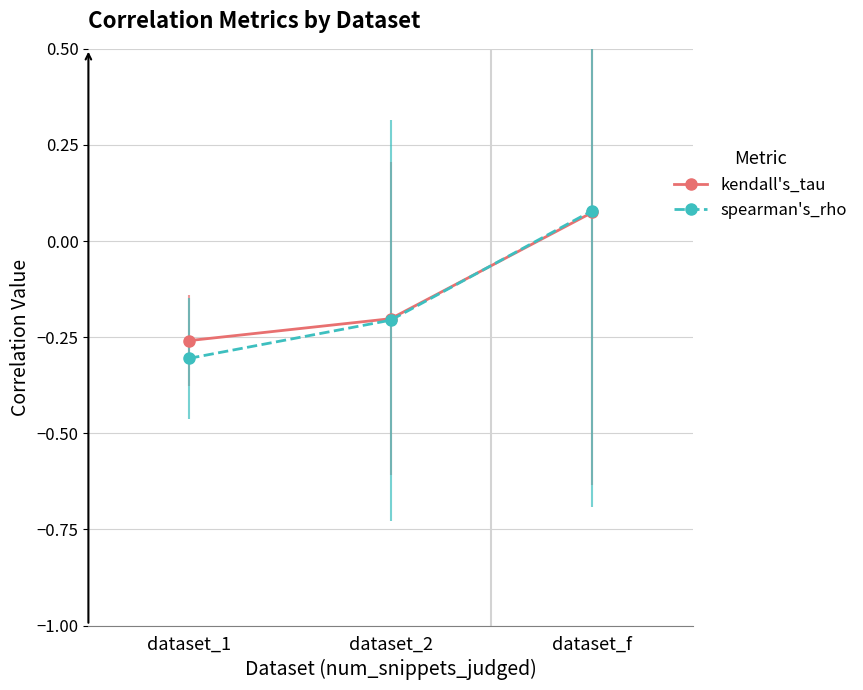

What is the average value of the spearman's_rho series?

-0.1